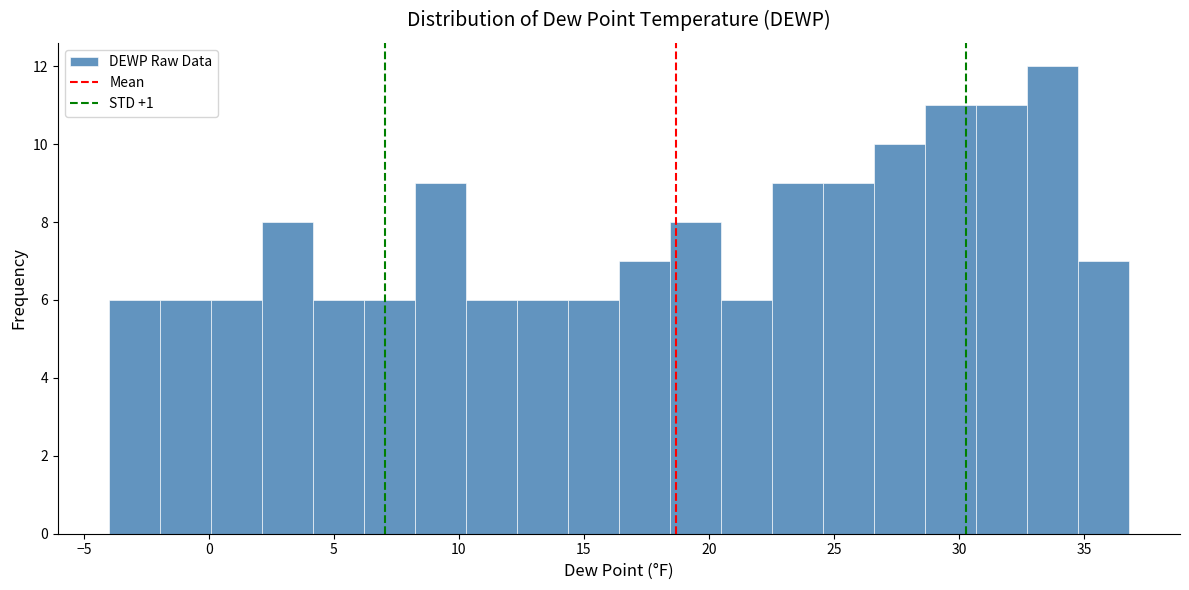

What is the height of the bar covering 20.5 to 22.5 on the x-axis? Neither the bar edges nor the heights are printed on the chart, so give them approximately, as read against the axes.

6